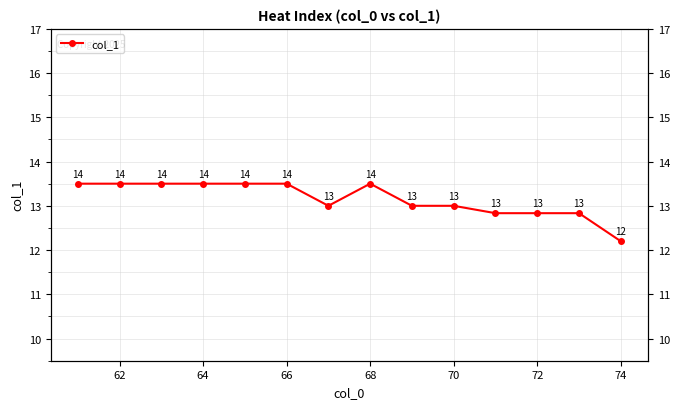

What is the average value?

13.2